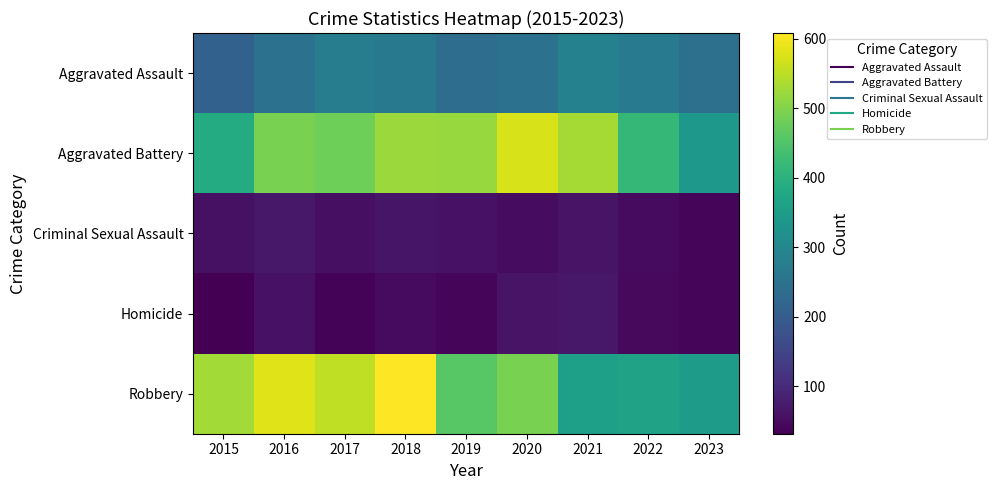

Between 2015 and 2016, which is larger?

2016